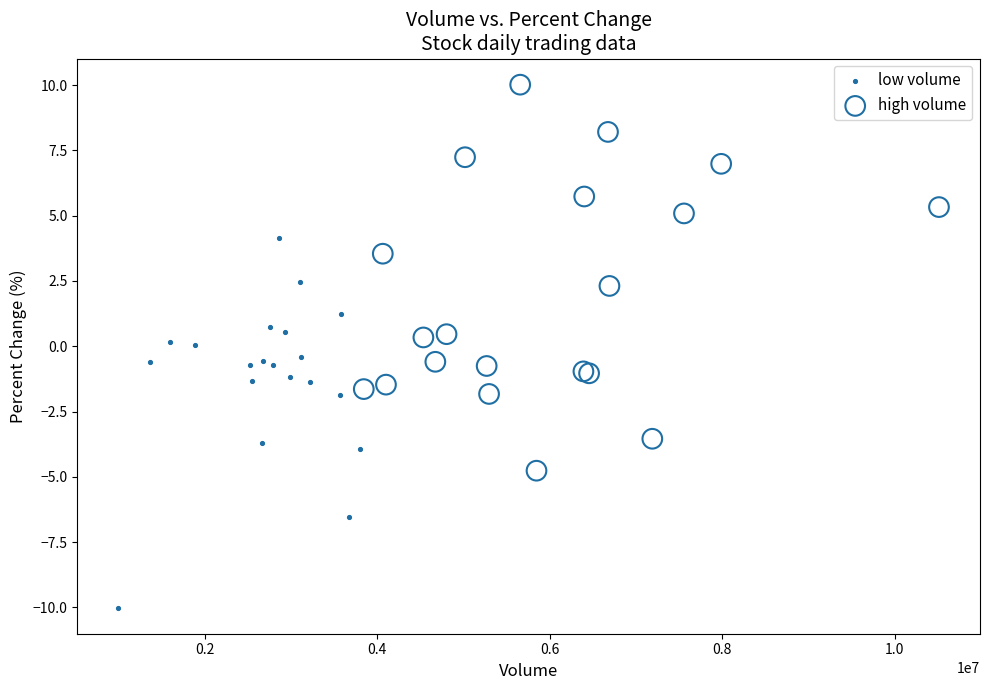

Which series contains the highest Y value?

high volume